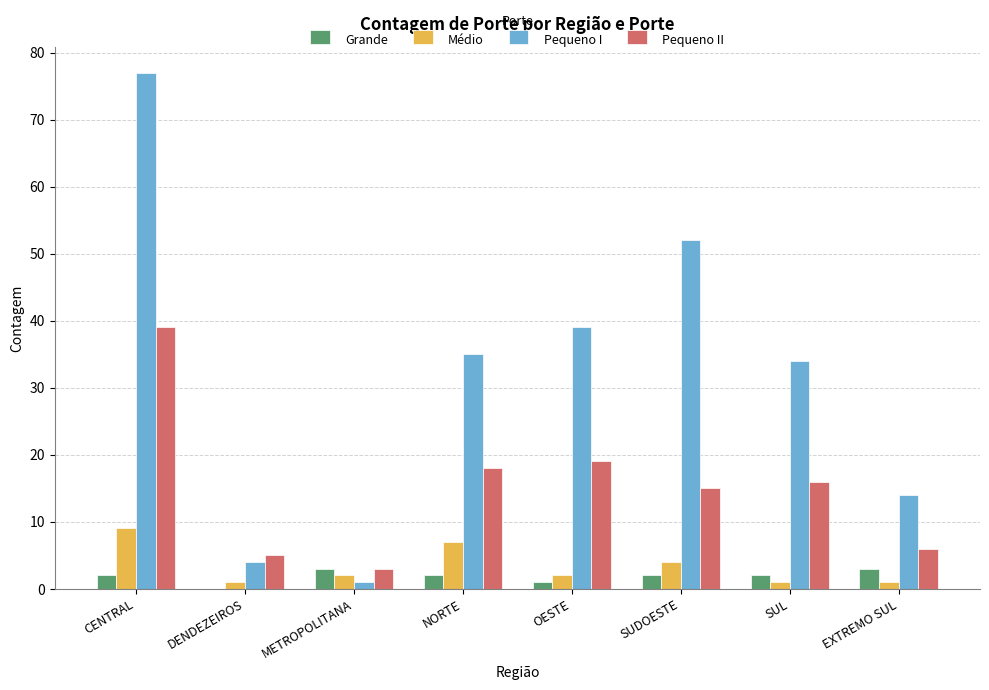

Between DENDEZEIROS and EXTREMO SUL, which series saw the biggest shift?

Pequeno I